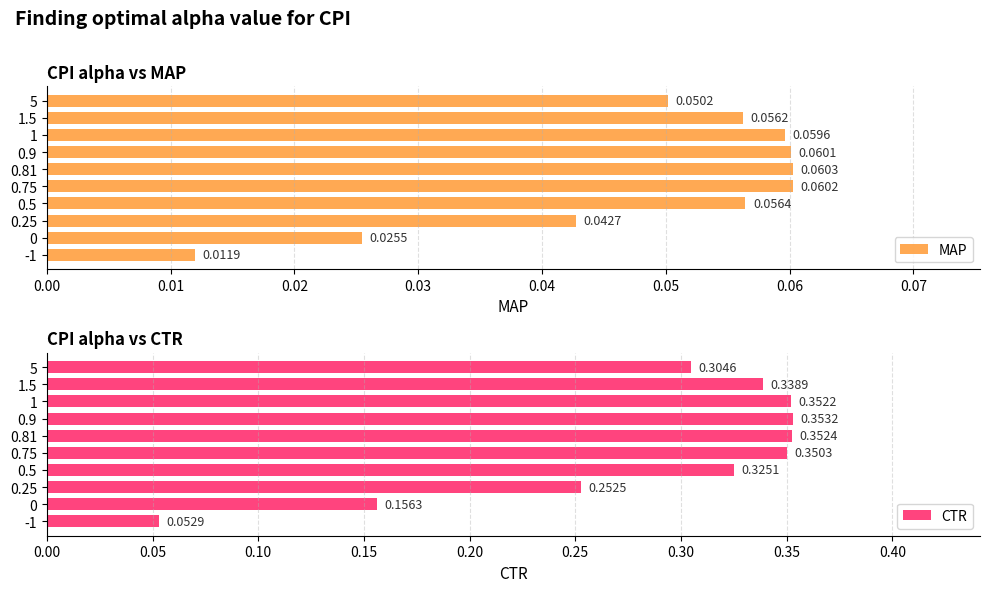

Which series has the largest range (max minus min)?

CTR